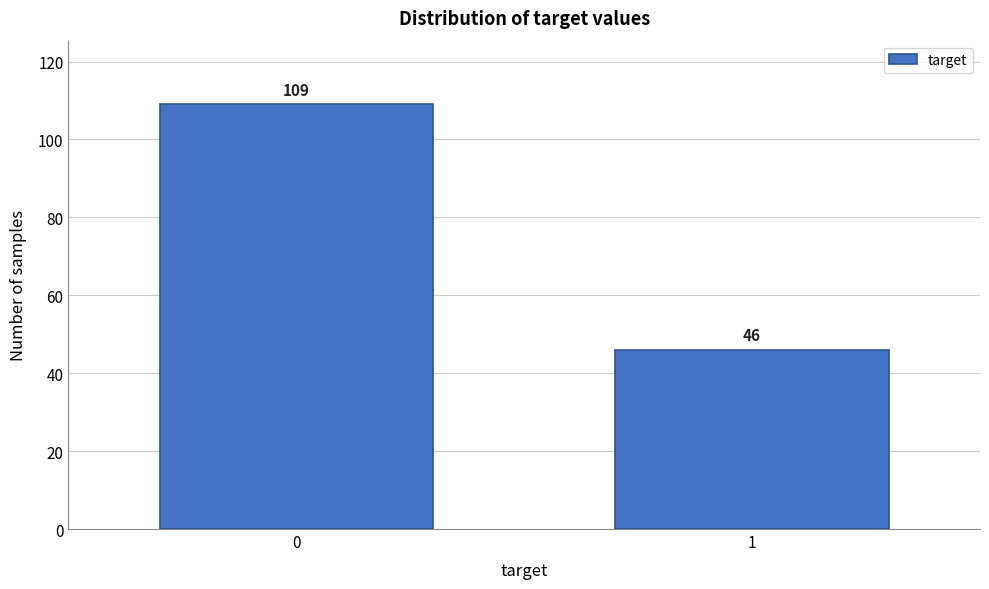

Reading left to right, transcribe all the data shown in this chart.

0=109	1=46